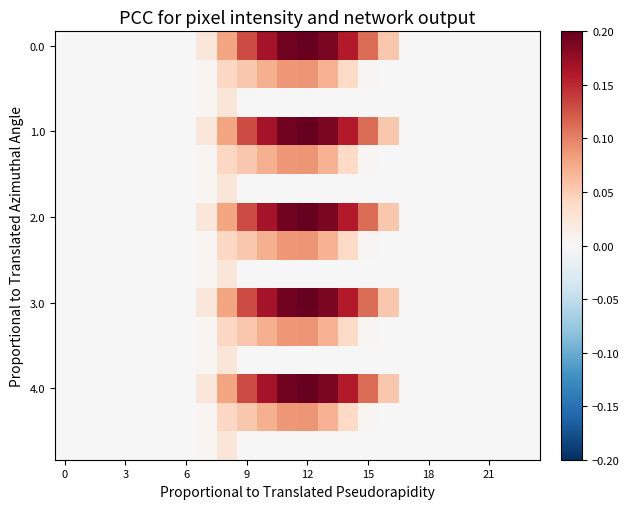

Which series has the largest total across all categories?

row_0